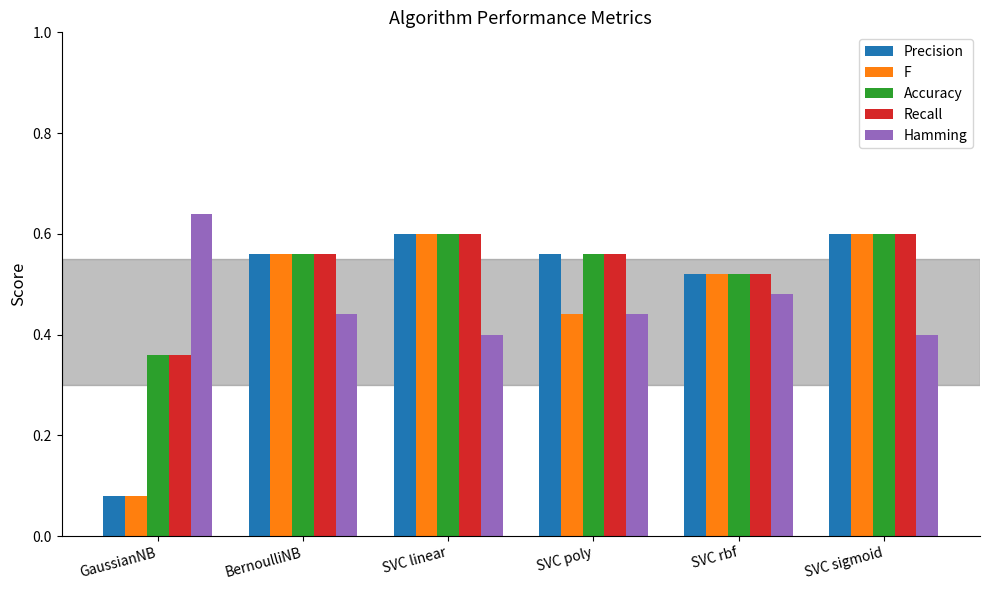

Is it true that Hamming equals 0.9 at GaussianNB?

False